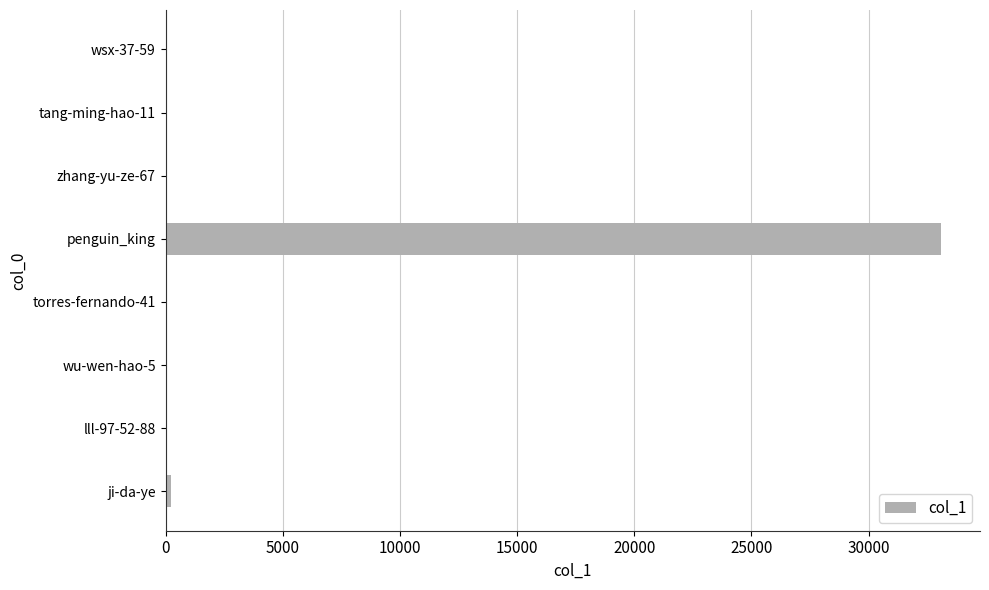

Which label corresponds to the largest value in the chart?

penguin_king